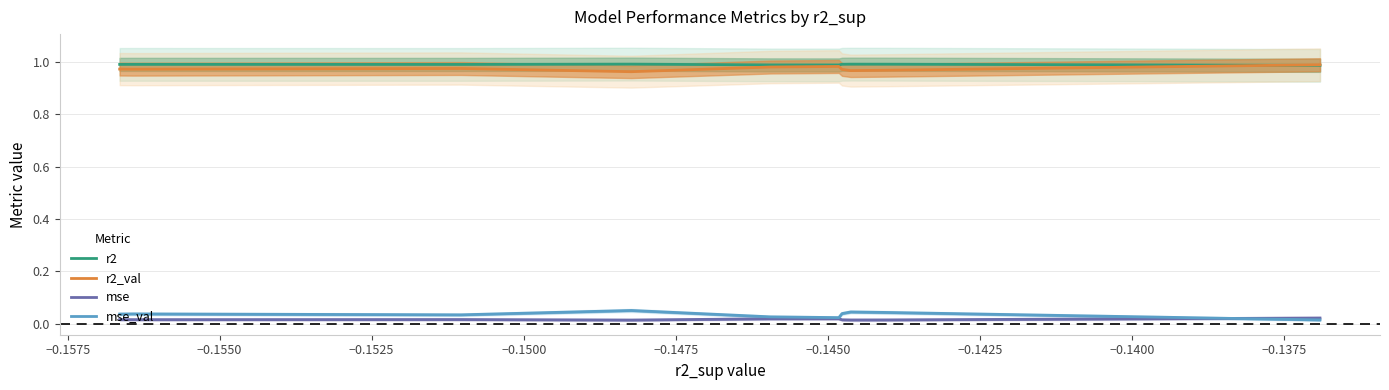

Which series has the widest spread of values?

mse_val